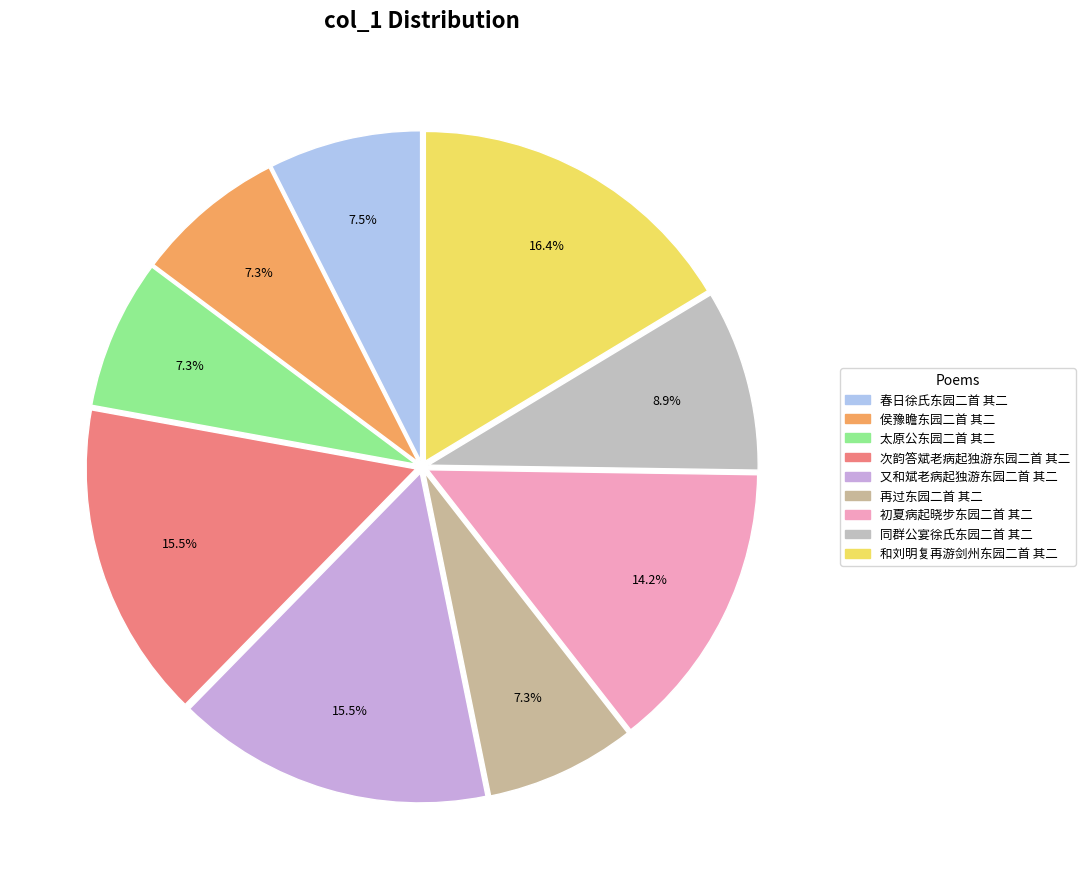

To the nearest percent, what portion does 和刘明复再游剑州东园二首 其二 represent?

16%